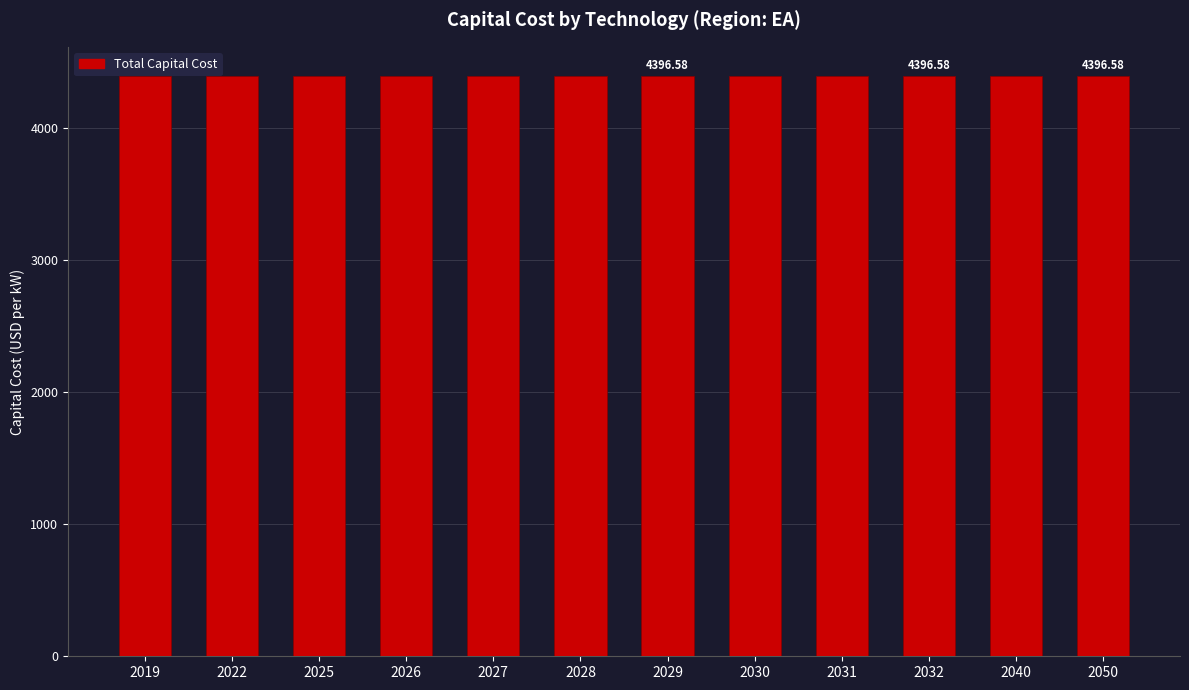

At which category is the sum across all series the highest?

2019